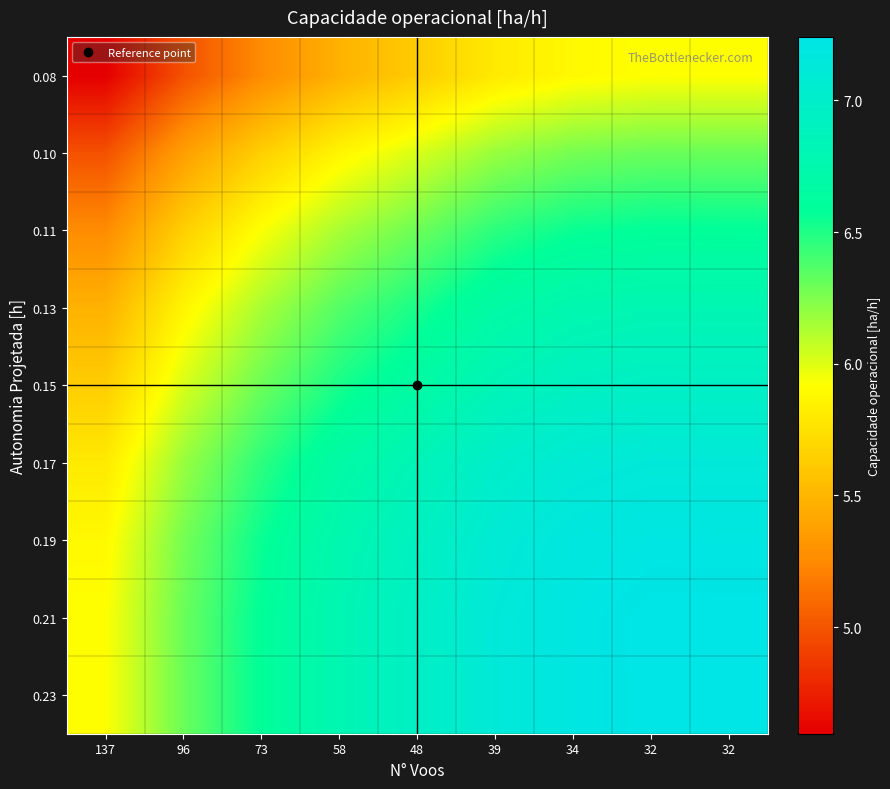

Reading left to right, transcribe all the data shown in this chart.

0.08: 137=4.6	96=5.0	73=5.3	58=5.5	48=5.6	39=5.8	34=5.9	32=5.9	32=5.9
0.10: 137=5.0	96=5.4	73=5.6	58=5.9	48=6.0	39=6.2	34=6.3	32=6.3	32=6.3
0.11: 137=5.3	96=5.6	73=5.9	58=6.1	48=6.3	39=6.5	34=6.6	32=6.6	32=6.6
0.13: 137=5.5	96=5.9	73=6.1	58=6.4	48=6.5	39=6.7	34=6.8	32=6.8	32=6.8
0.15: 137=5.6	96=6.0	73=6.3	58=6.5	48=6.7	39=6.8	34=6.9	32=7.0	32=7.0
0.17: 137=5.8	96=6.2	73=6.5	58=6.7	48=6.8	39=7.0	34=7.1	32=7.1	32=7.1
0.19: 137=5.9	96=6.3	73=6.6	58=6.8	48=6.9	39=7.1	34=7.2	32=7.2	32=7.2
0.21: 137=5.9	96=6.3	73=6.6	58=6.8	48=7.0	39=7.1	34=7.2	32=7.2	32=7.2
0.23: 137=5.9	96=6.3	73=6.6	58=6.8	48=7.0	39=7.1	34=7.2	32=7.2	32=7.2